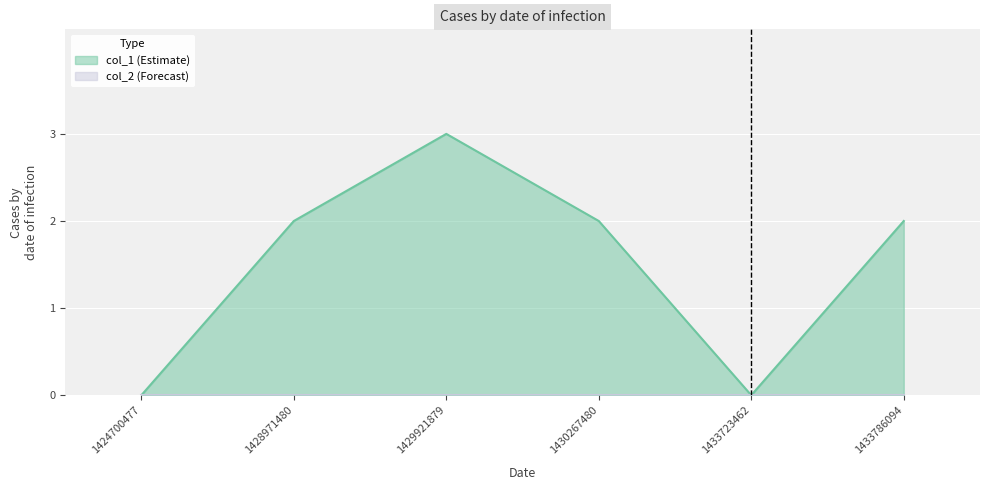

How many values are between 0 and 2?

5